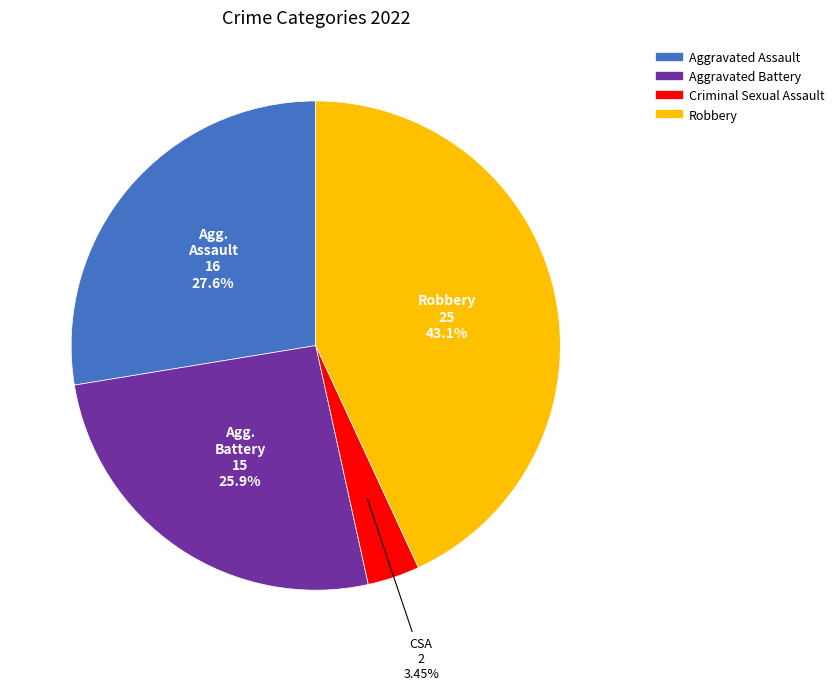

What is the ratio of the value at Criminal Sexual Assault to the value at Aggravated Battery?

0.1